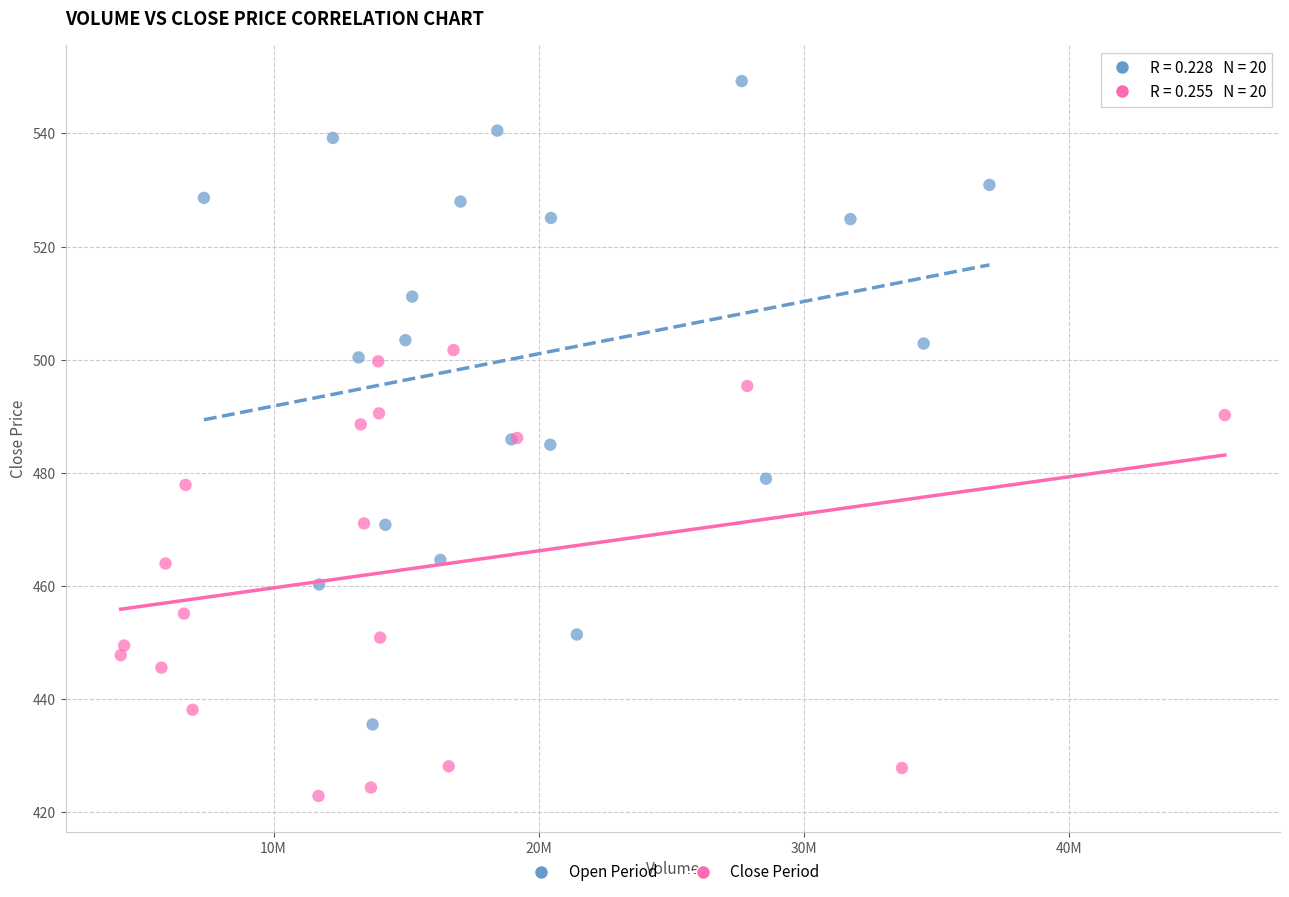

Which series reaches the minimum Y coordinate?

Close Period